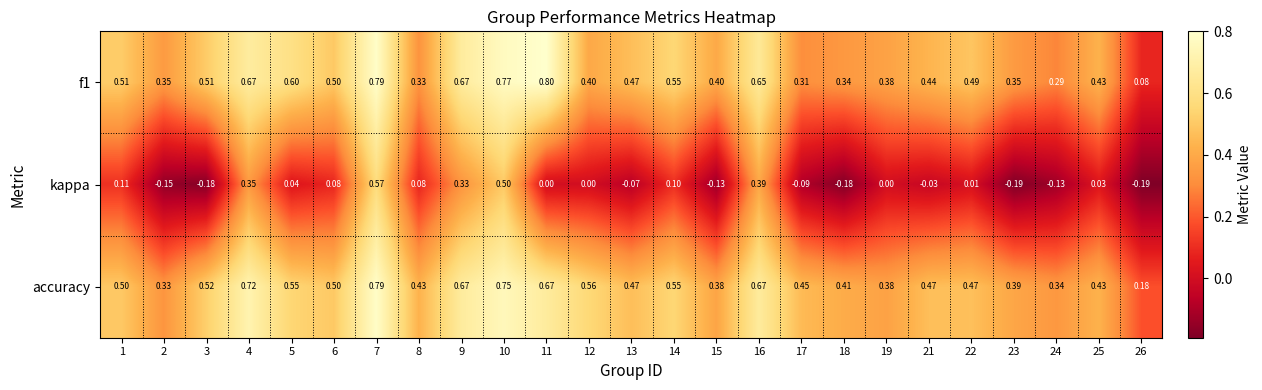

What is the total value across all series at 8?

0.8